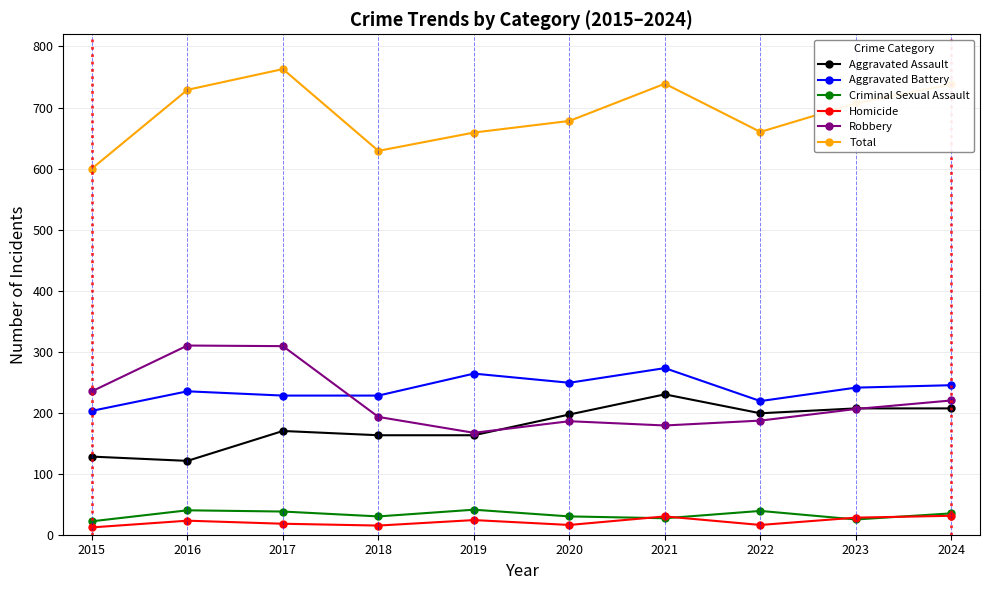

True or false: Robbery and Homicide cross at least once.

False